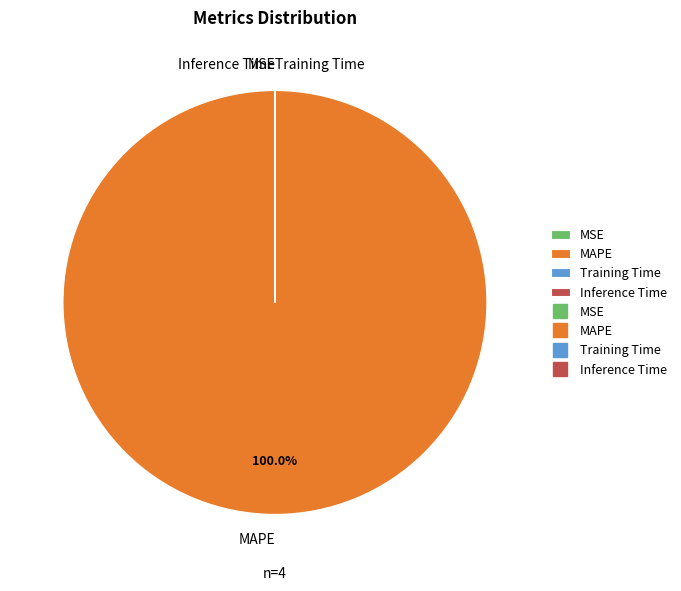

Which slice represents more than half of the pie?

MAPE